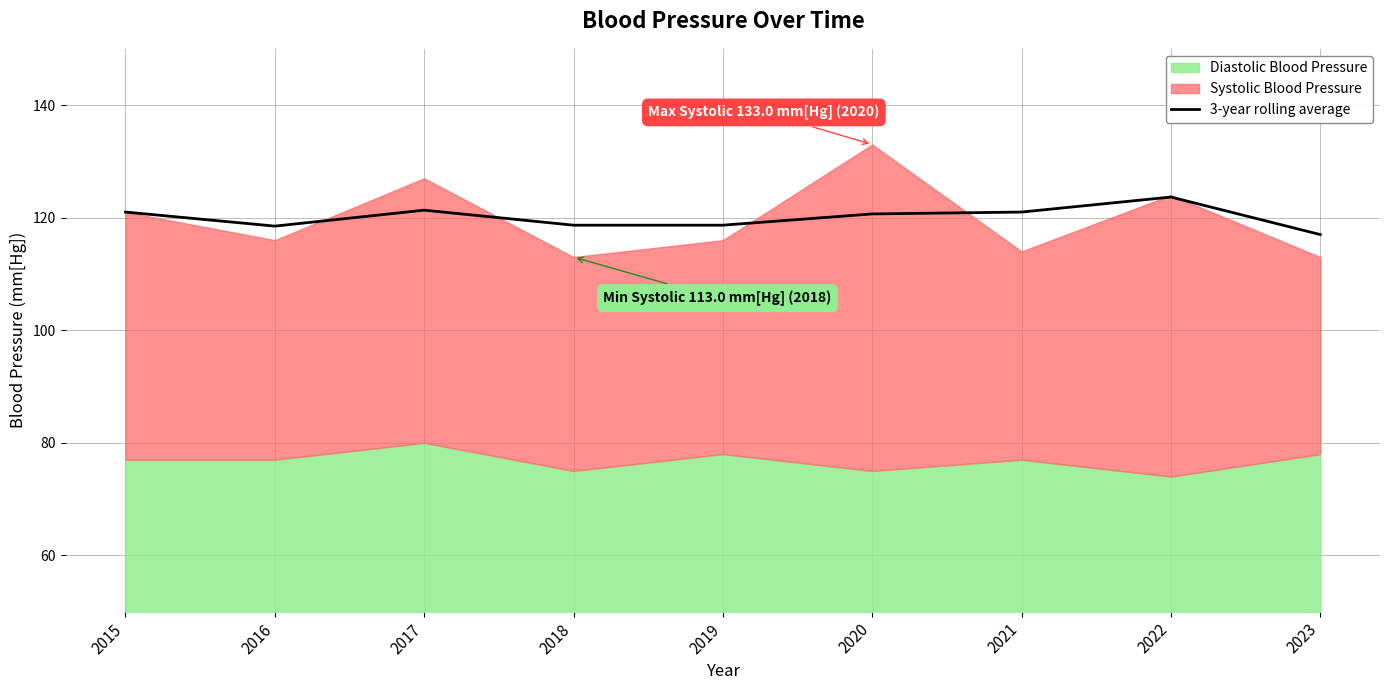

Which label corresponds to the largest value in the chart?

2022